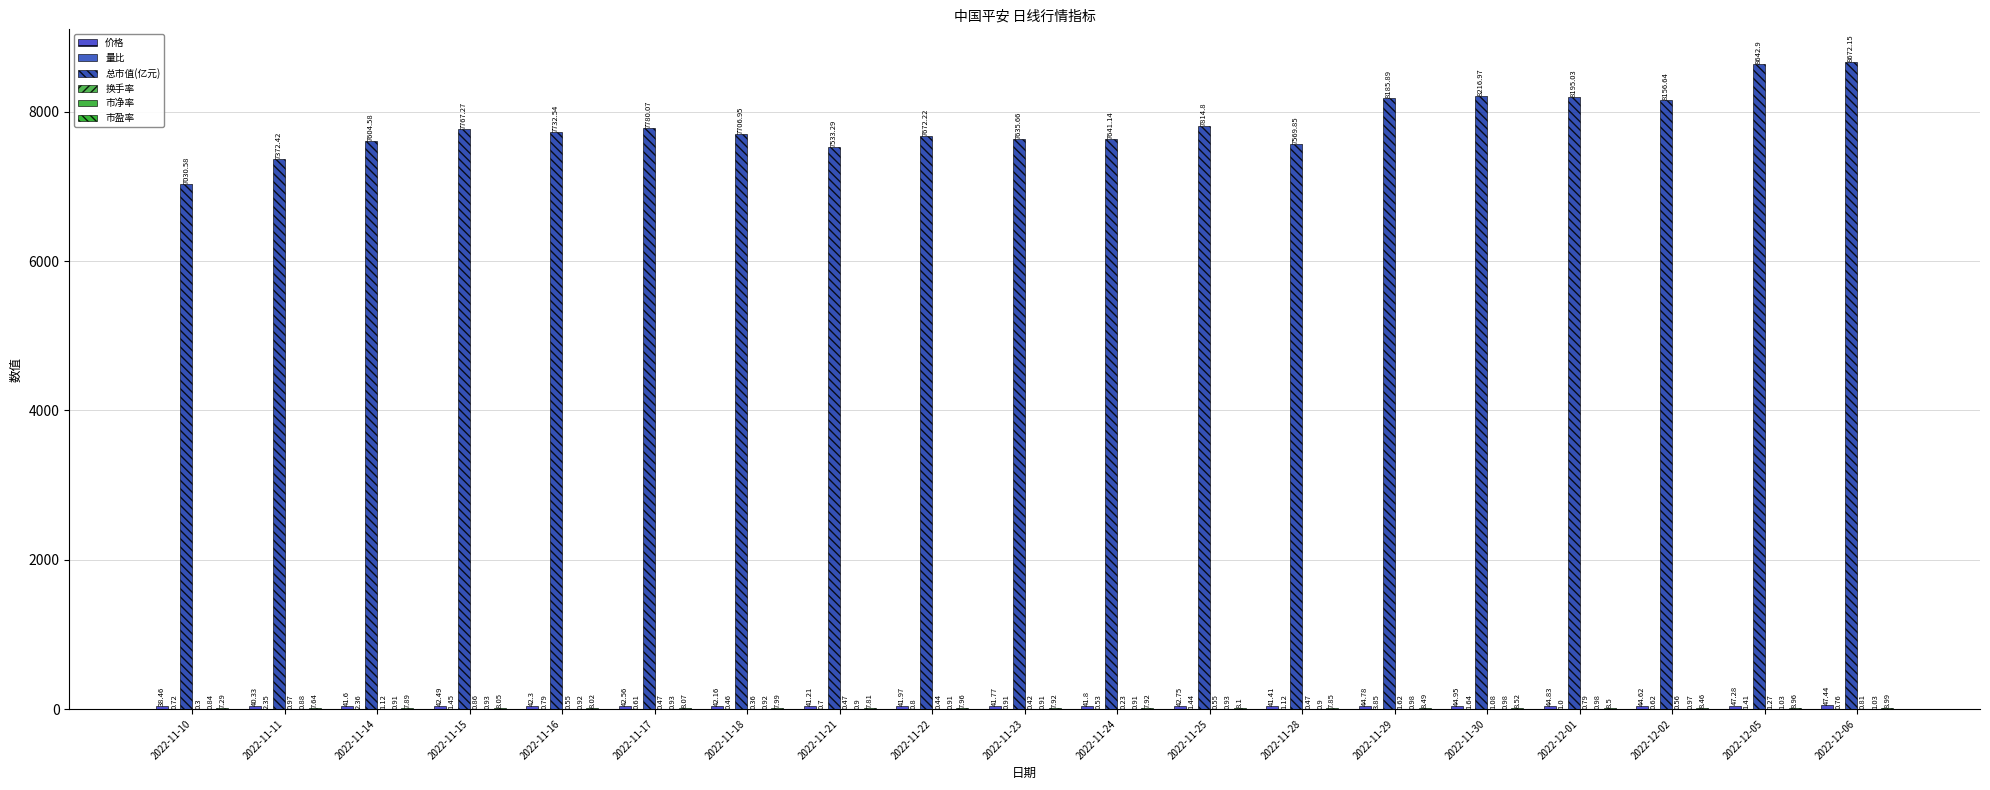

What is the total value across all series at 2022-11-25?

7868.6